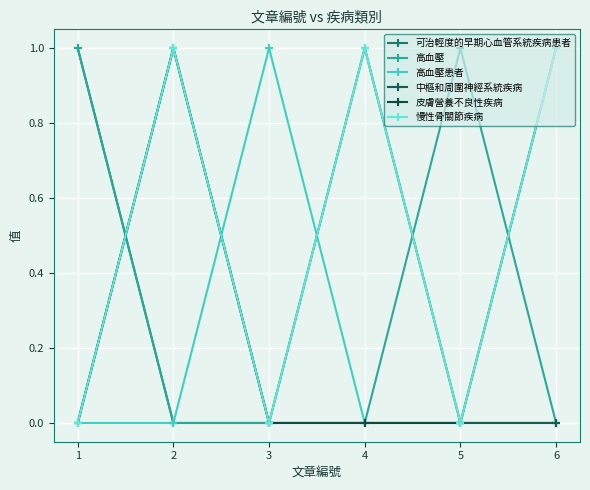

Does the chart display data point markers on the line(s)?

Yes